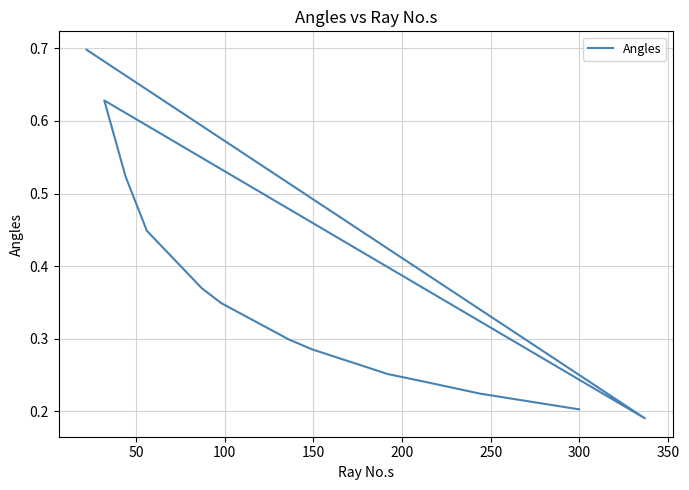

Reading right to left, transcribe all the data shown in this chart.

0.2	0.2	0.2	0.3	0.3	0.3	0.3	0.4	0.4	0.5	0.6	0.2	0.7